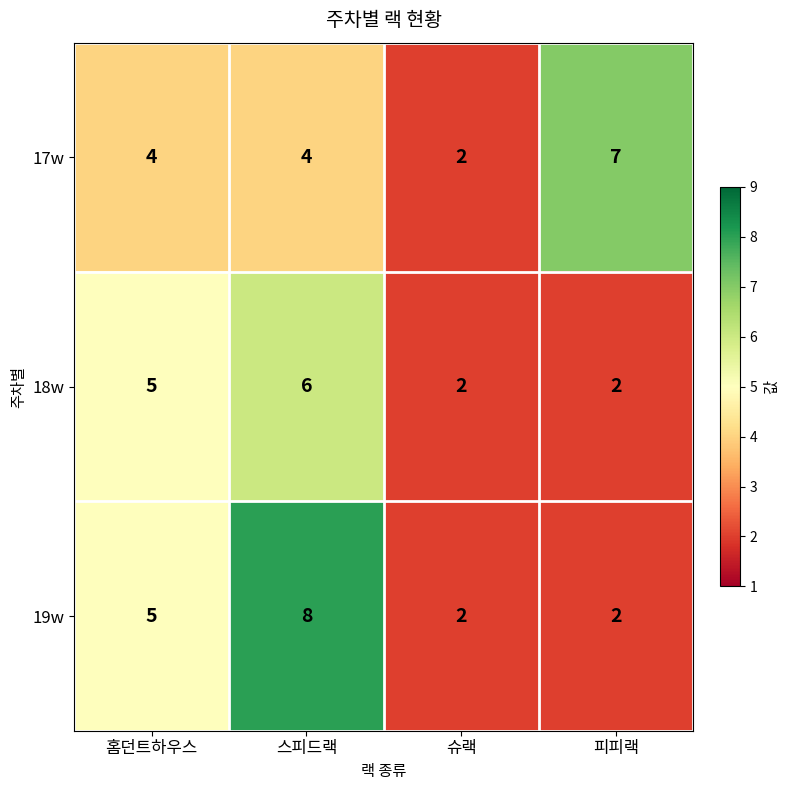

At which label is 18w closest to 4?

홈던트하우스